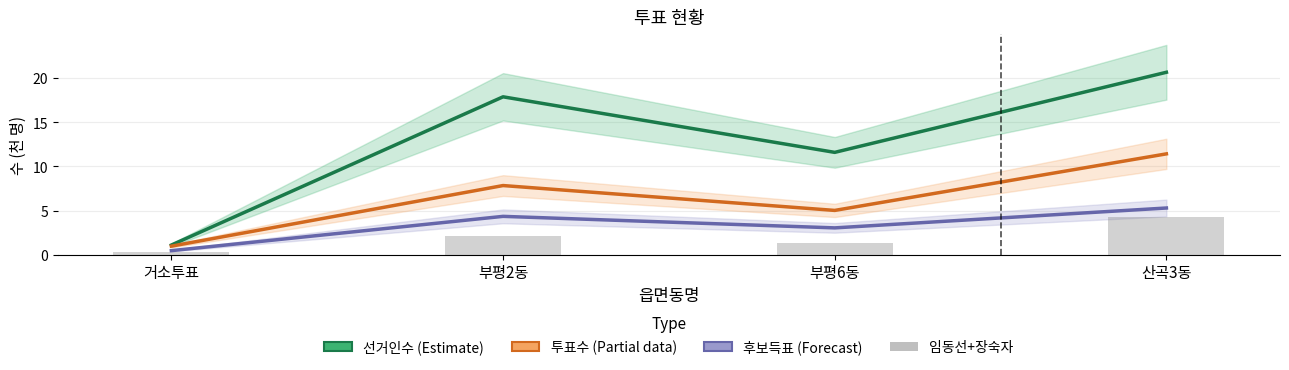

Is it true that 선거인수 (Estimate) equals 13.8 at 산곡3동?

False